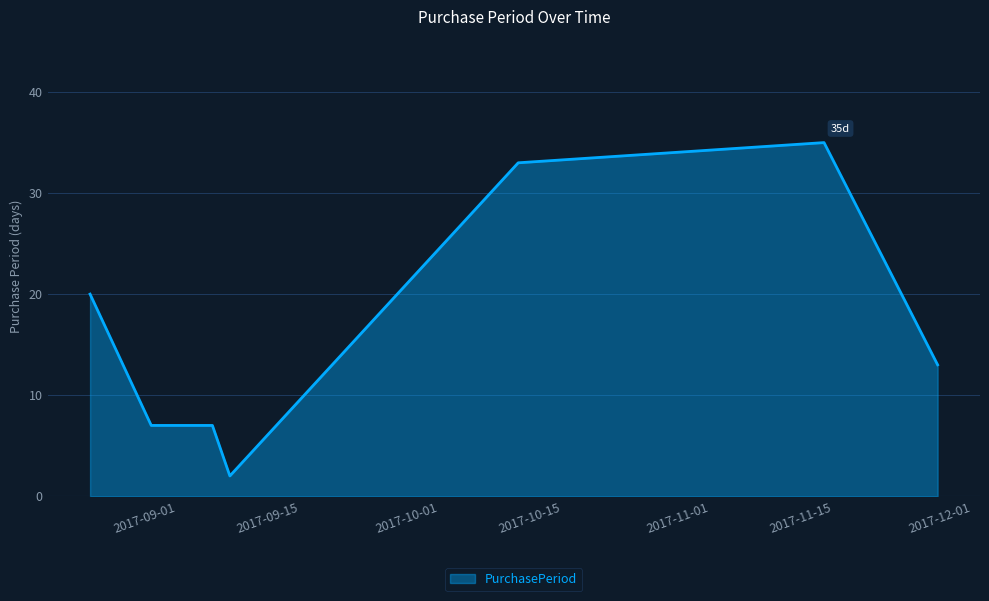

True or false: the data has more than 2 interior local peaks.

False